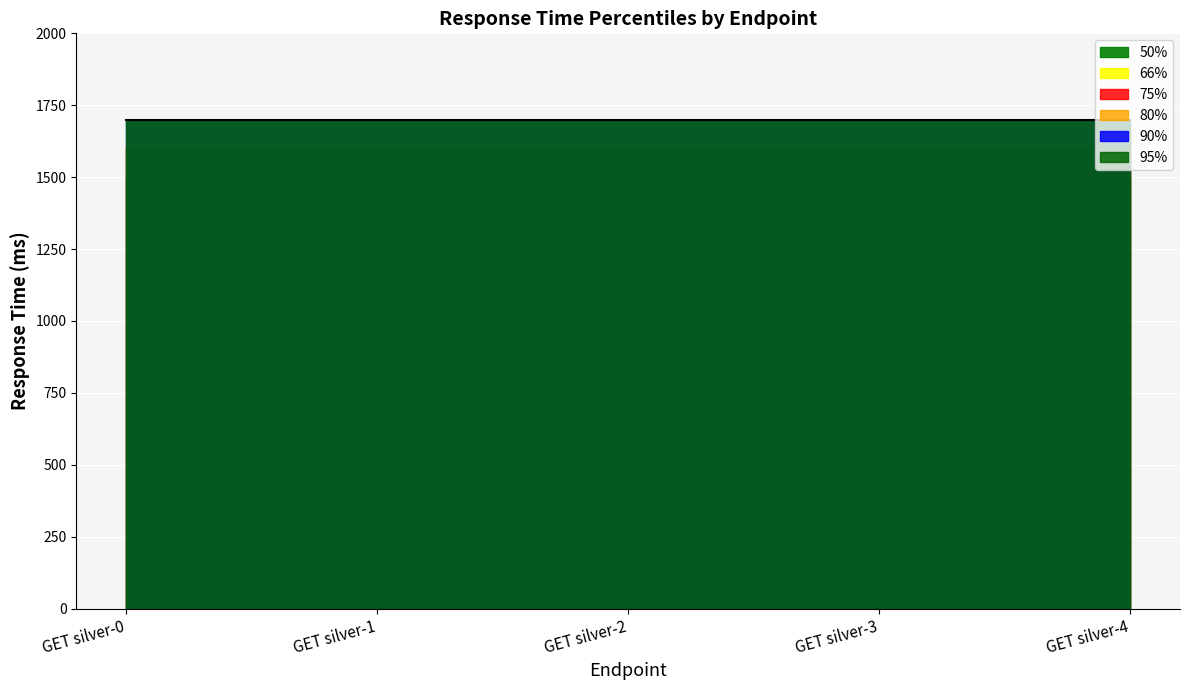

True or false: 80% has a value of 993 at GET silver-1.

False